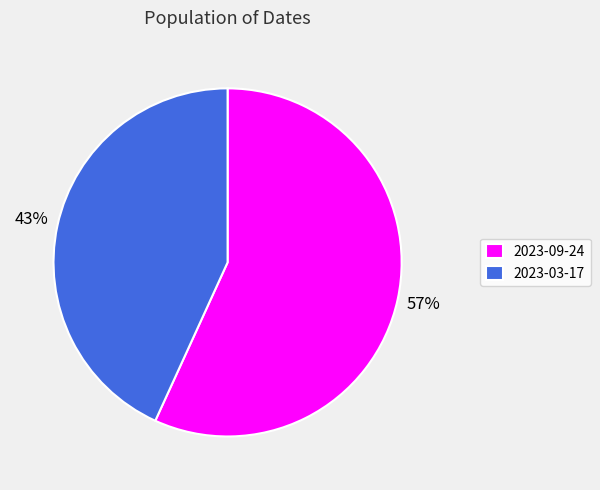

Approximately how many times larger is the value at 2023-03-17 compared to 2023-09-24?

0.8